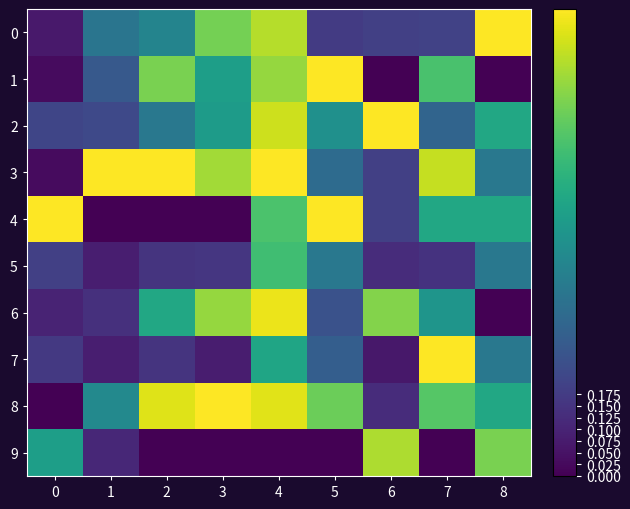

Count the number of categories in the chart.

9